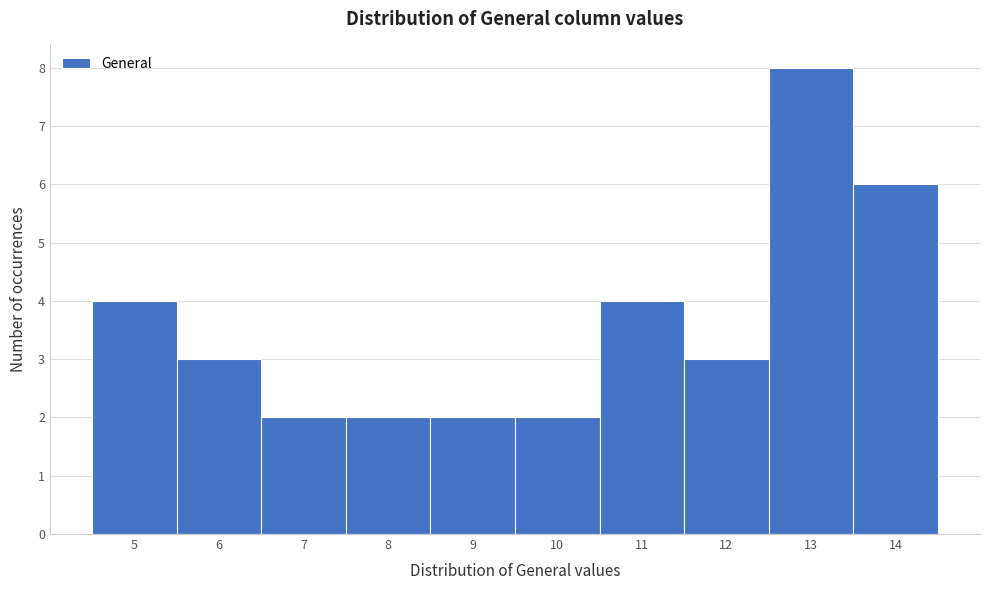

Over which range of the x-axis is the bar tallest?

12.5 to 13.5